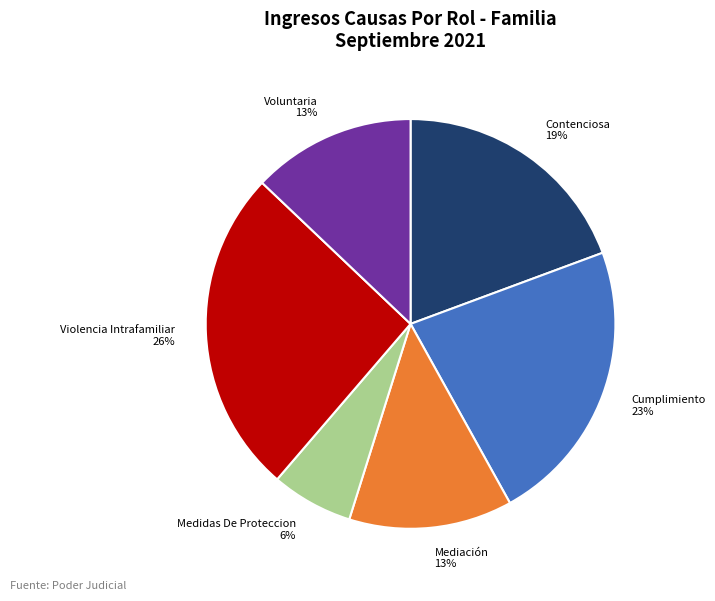

What is the ratio of the value at Violencia Intrafamiliar to the value at Mediación?

2.0